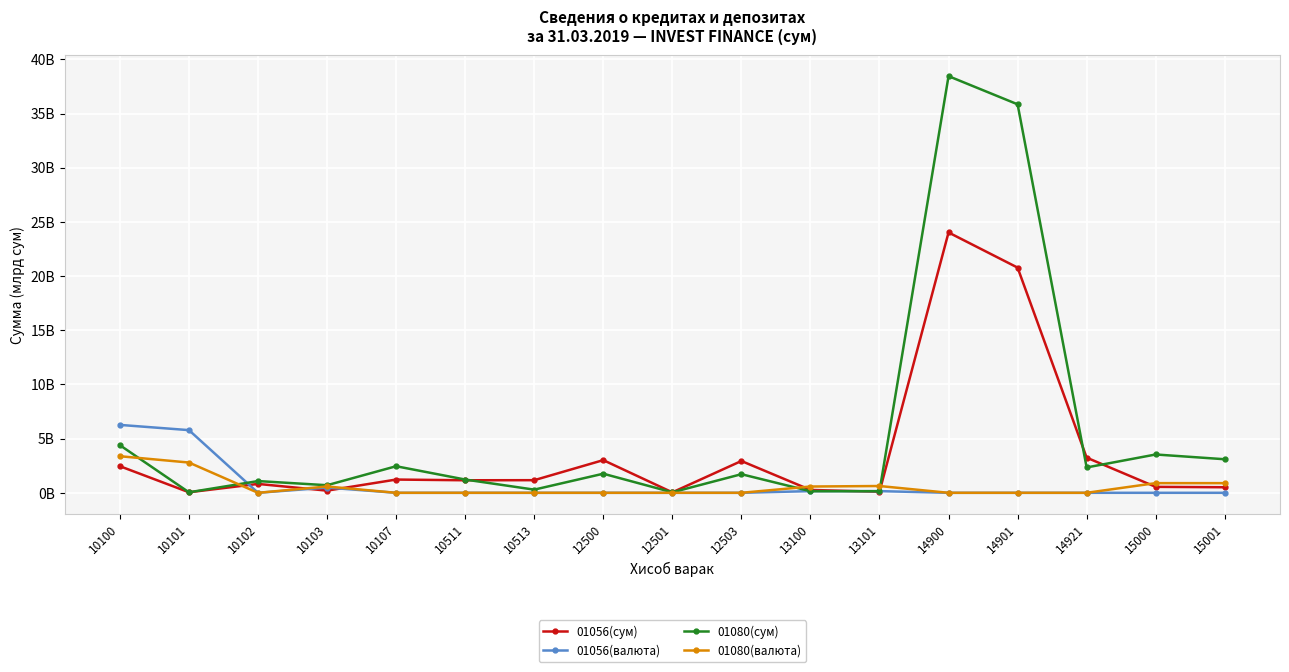

How many times do 01080(сум) and 01056(сум) cross each other?

8